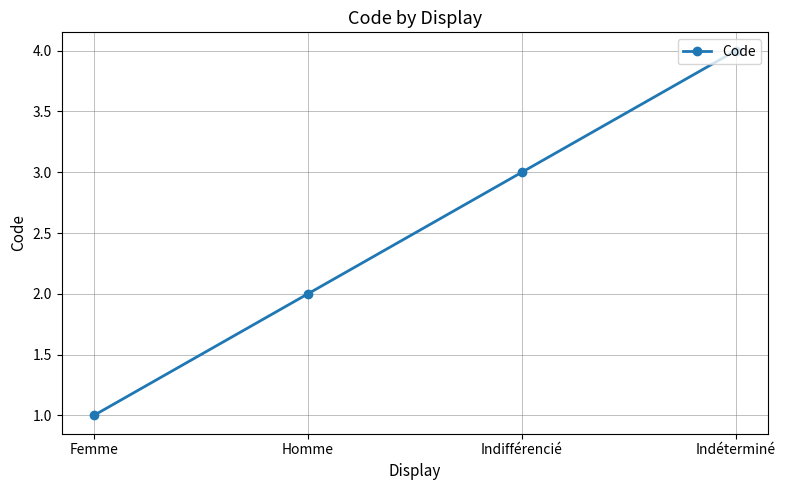

What position from the right is Indifférencié?

2